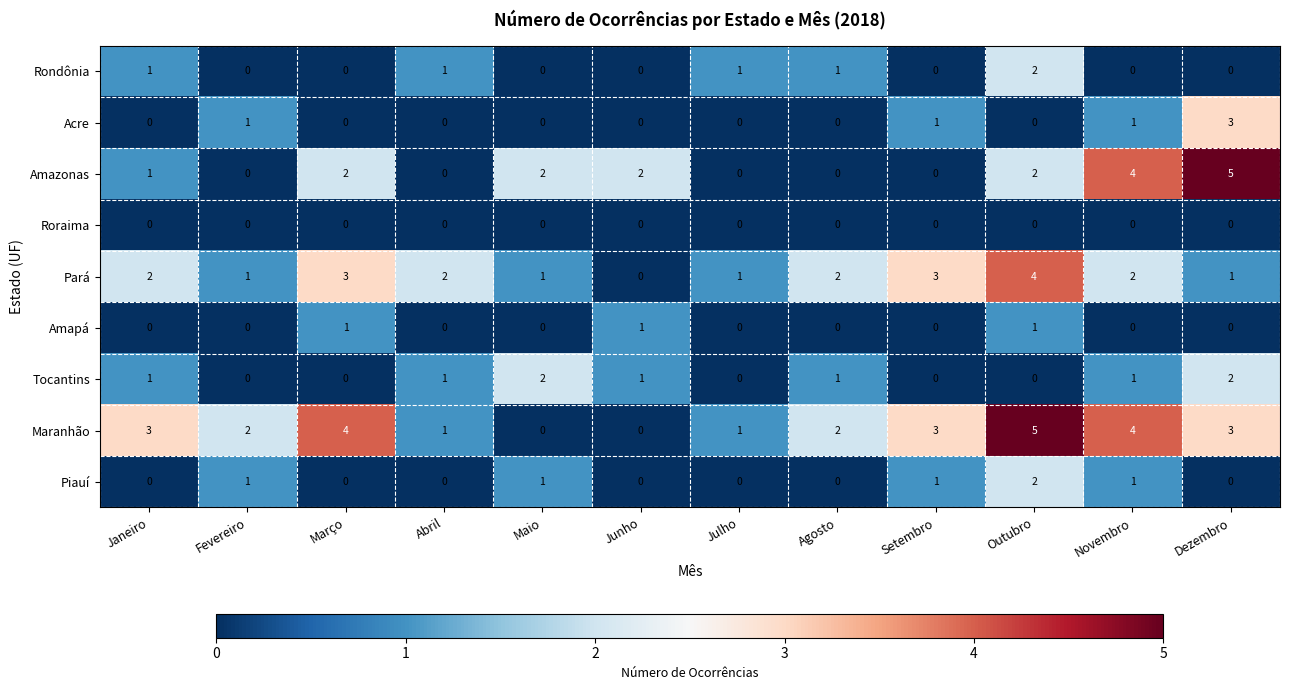

How many positive values does the Amapá series have?

3